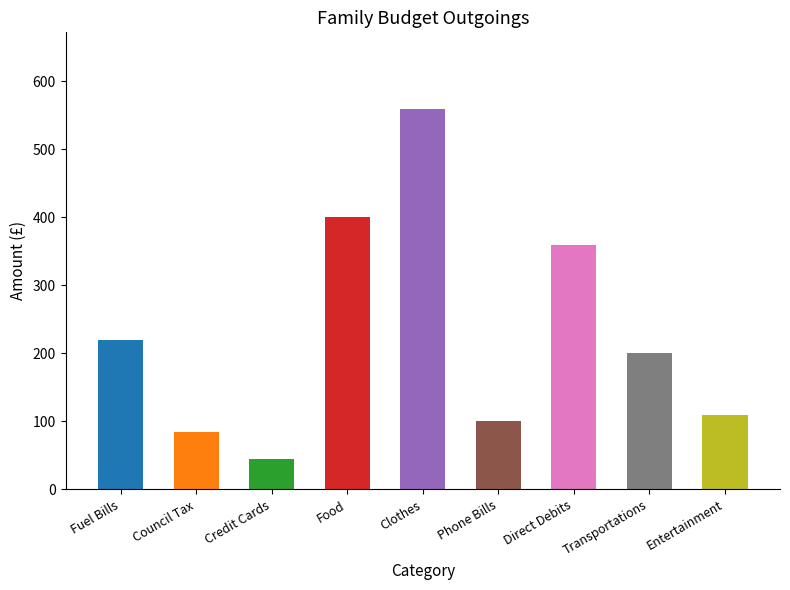

The chart shows a value of 177 at Phone Bills. True or false?

False